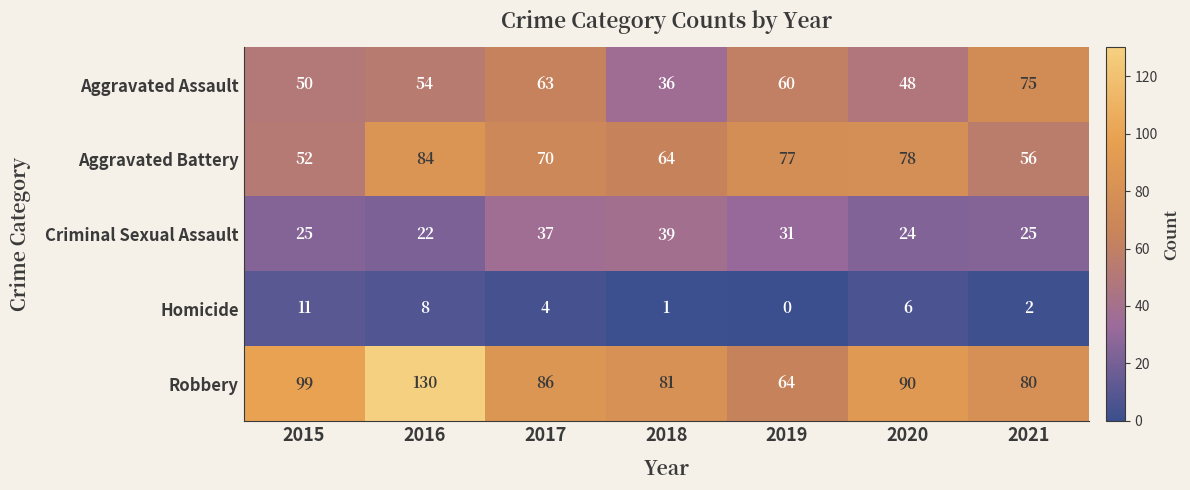

List the series in order of their overall mean, lowest first.

Homicide, Criminal Sexual Assault, Aggravated Assault, Aggravated Battery, Robbery